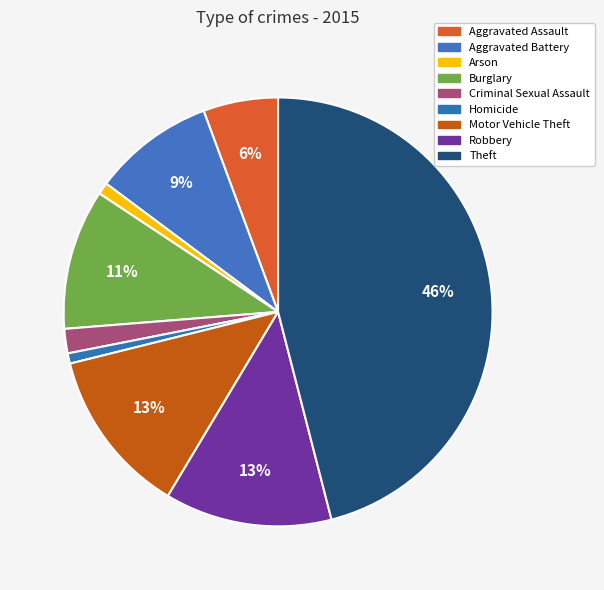

Is it true that Aggravated Assault is 19% of the pie?

False